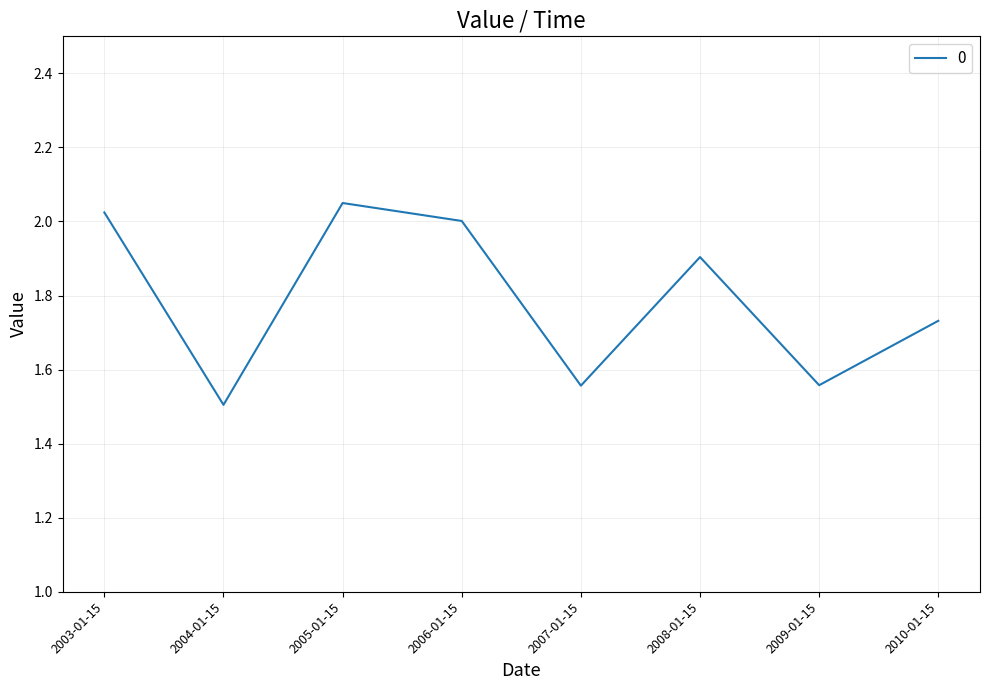

What is the difference between the values at 2009-01-15 and 2003-01-15?

0.5